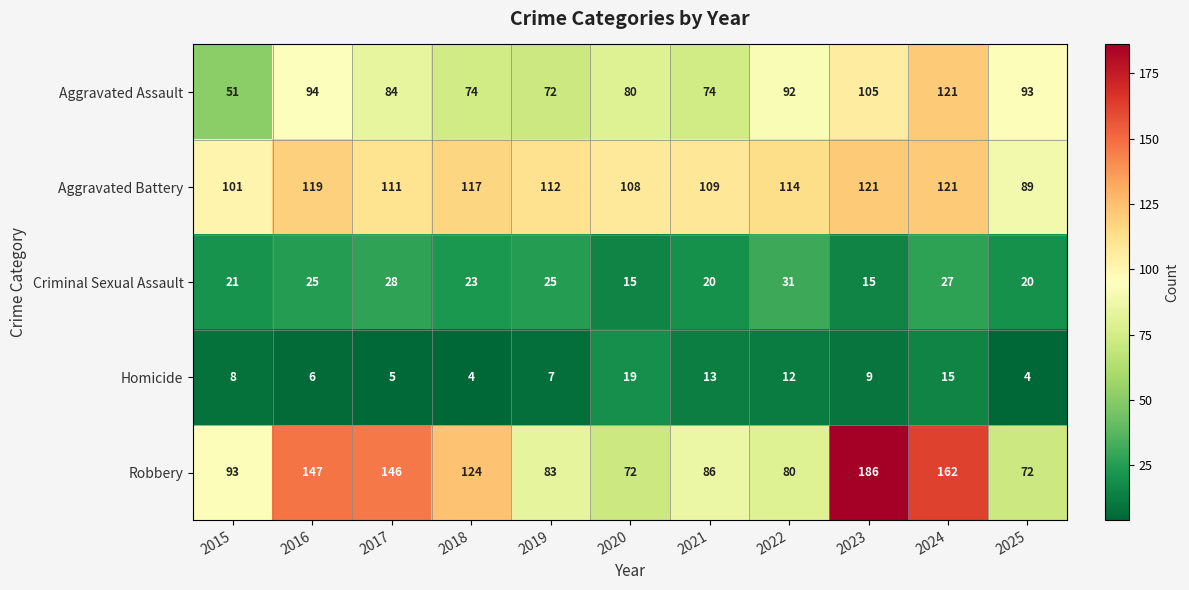

The Criminal Sexual Assault series shows 21 at 2015. True or false?

True